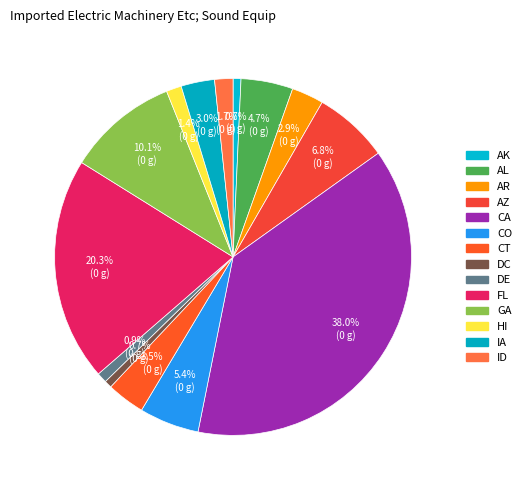

How many slices are in this pie chart?

14